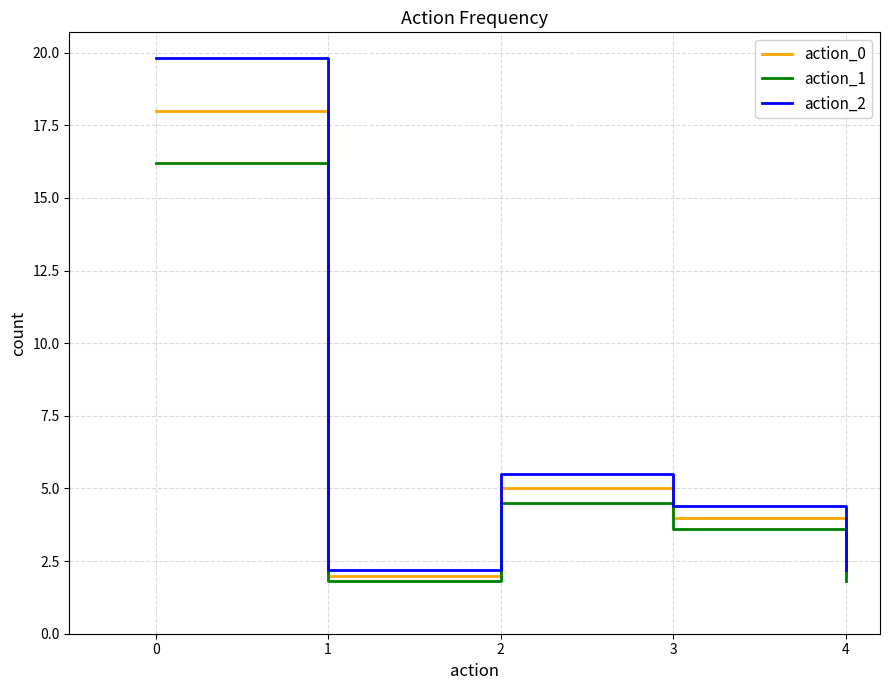

The value of action_1 at 1 is 1.8. True or false?

True